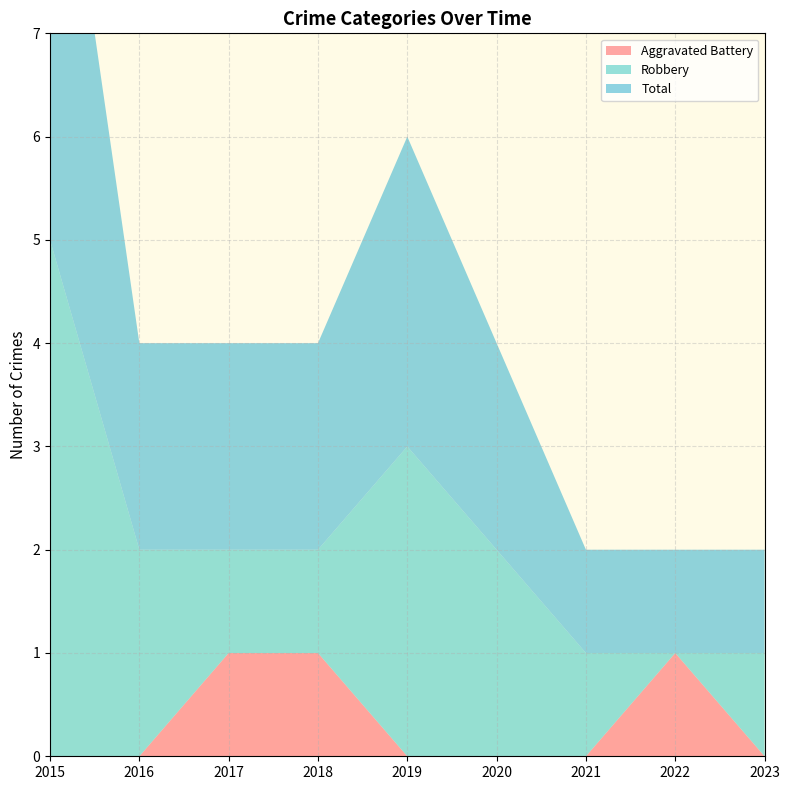

Reading right to left, list all the values displayed in this chart.

Aggravated Battery: 0	1	0	0	0	1	1	0	0
Robbery: 1	0	1	2	3	1	1	2	5
Total: 1	1	1	2	3	2	2	2	5